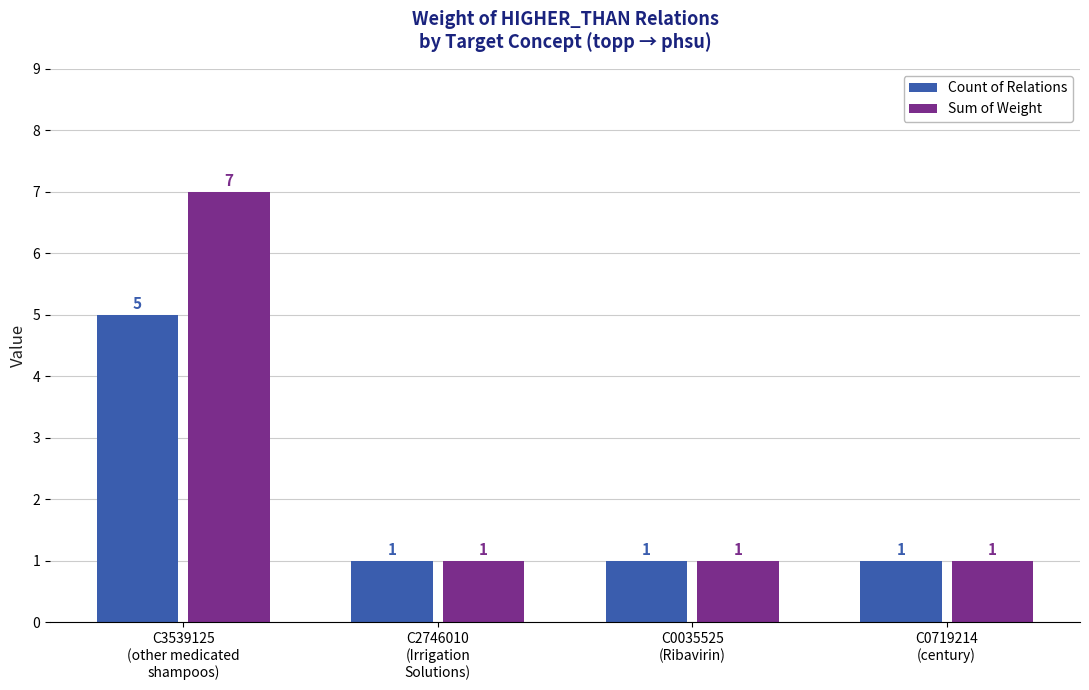

Count the number of data series in this chart.

2